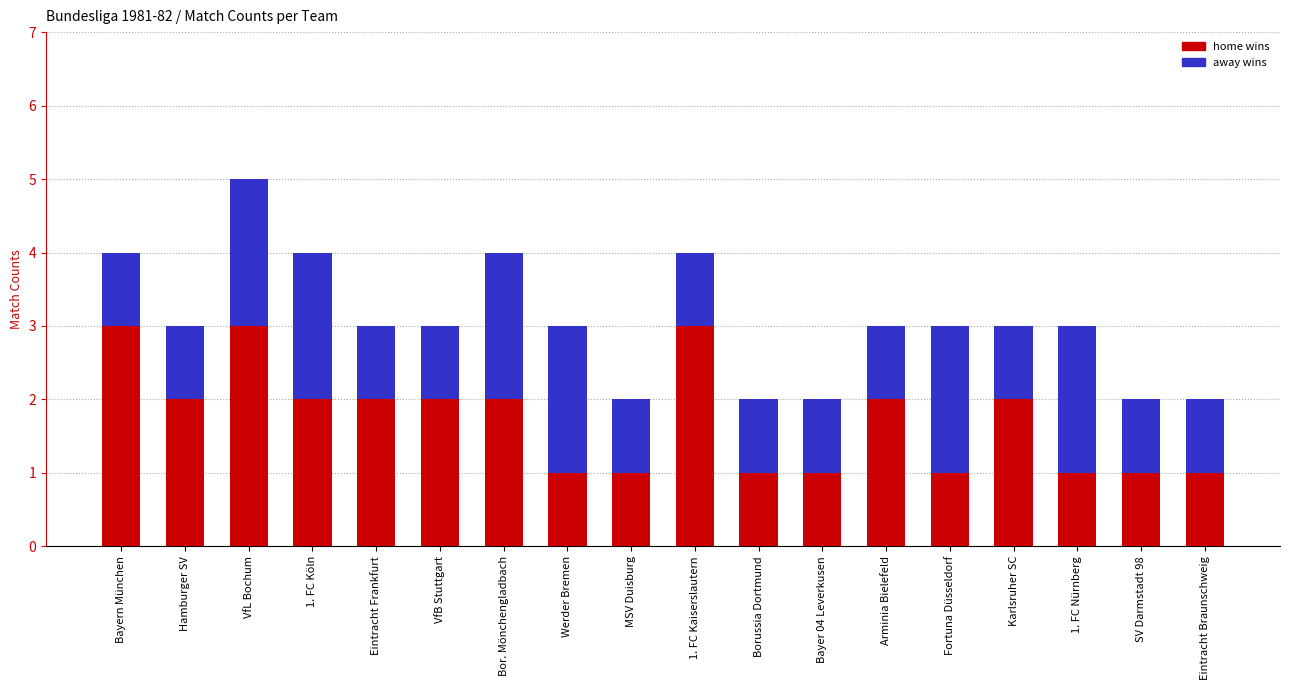

Is it true that home wins equals 2 at Karlsruher SC?

True